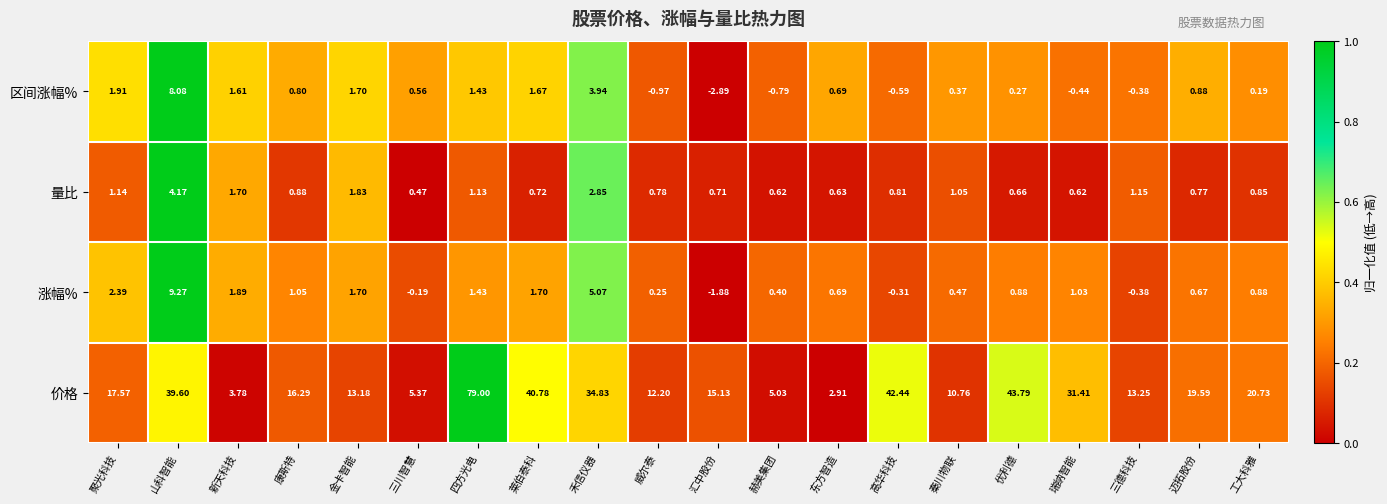

How many values in the 价格 series exceed 17?

10